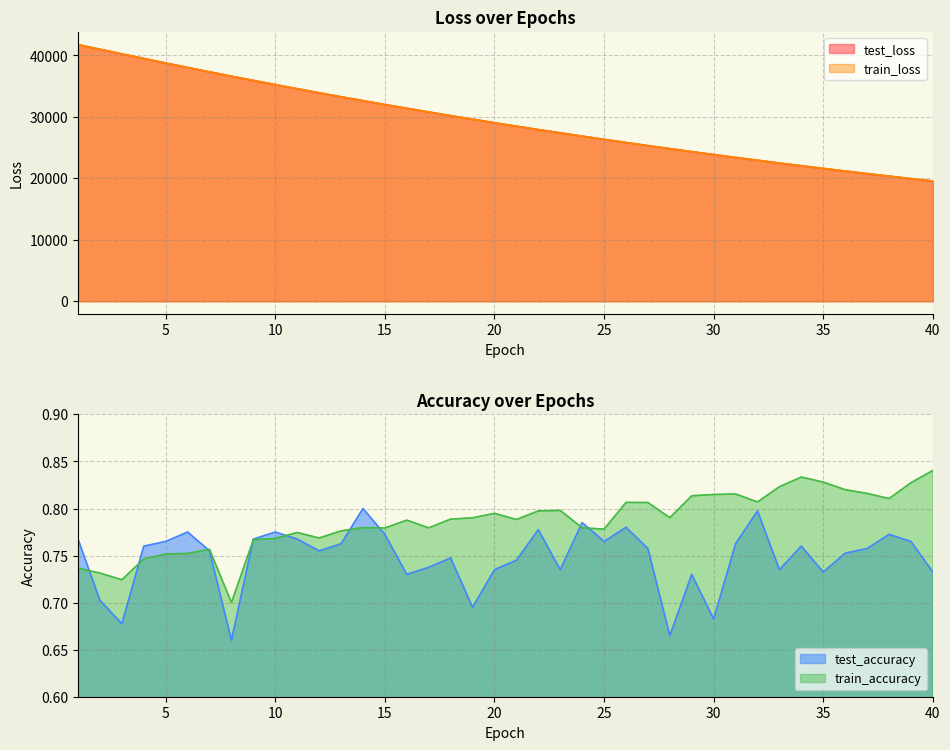

What is the difference between the maximum and second lowest values in the train_accuracy series?

0.1